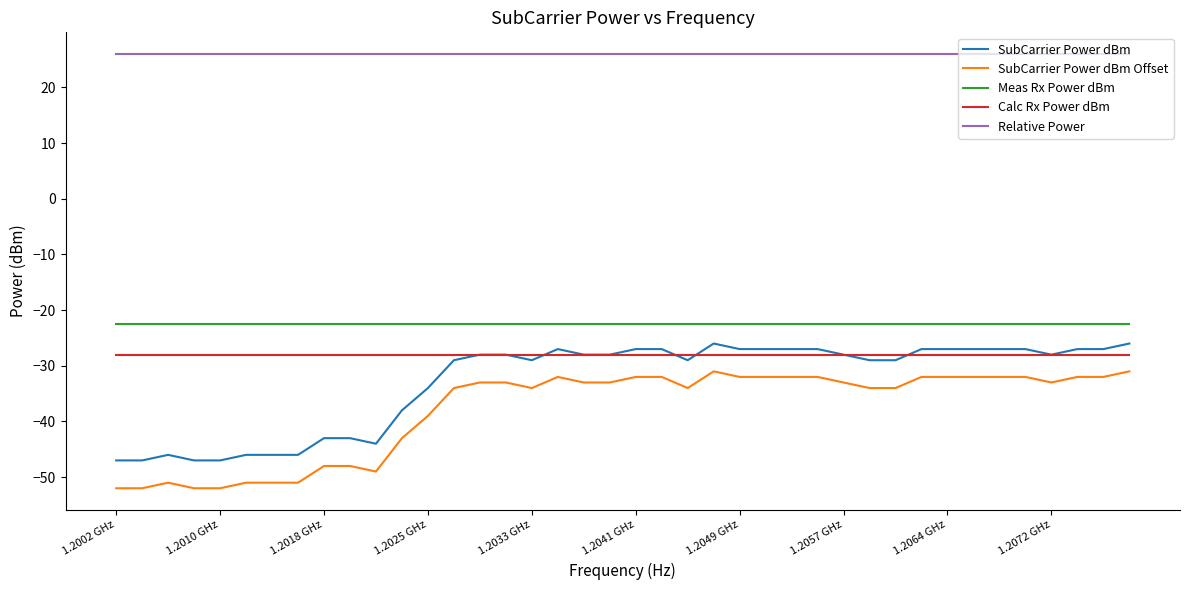

What is the minimum value shown in the chart?

-52.0